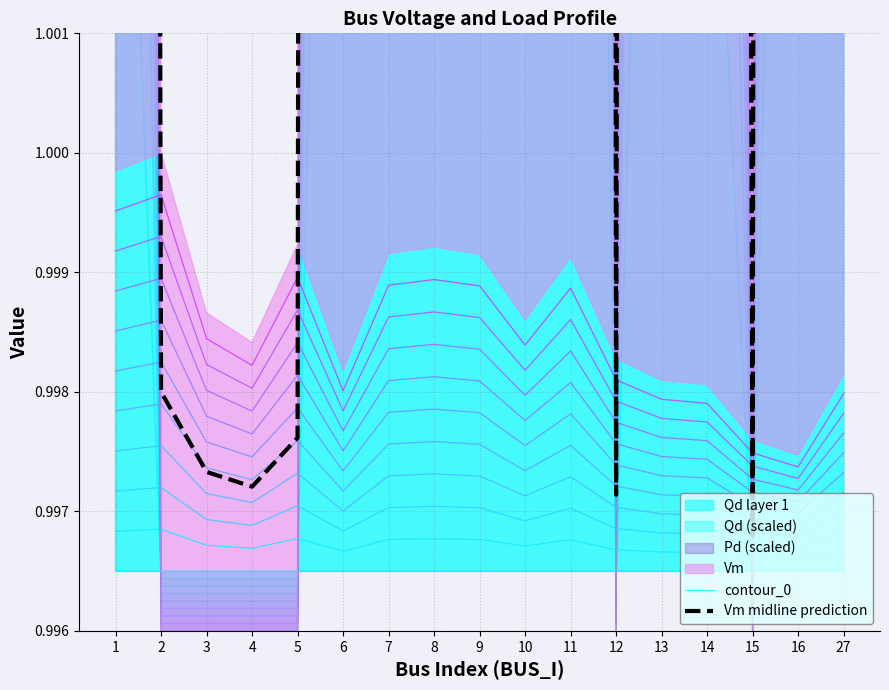

Does the chart display data point markers on the line(s)?

No